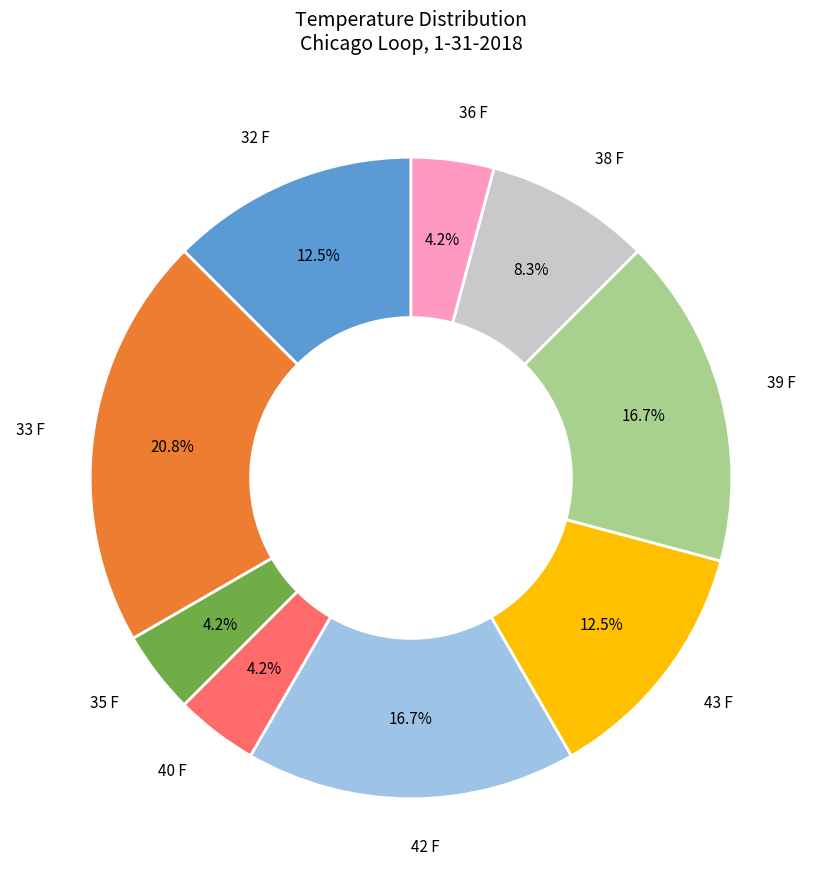

Which category has the biggest portion of the pie?

33 F